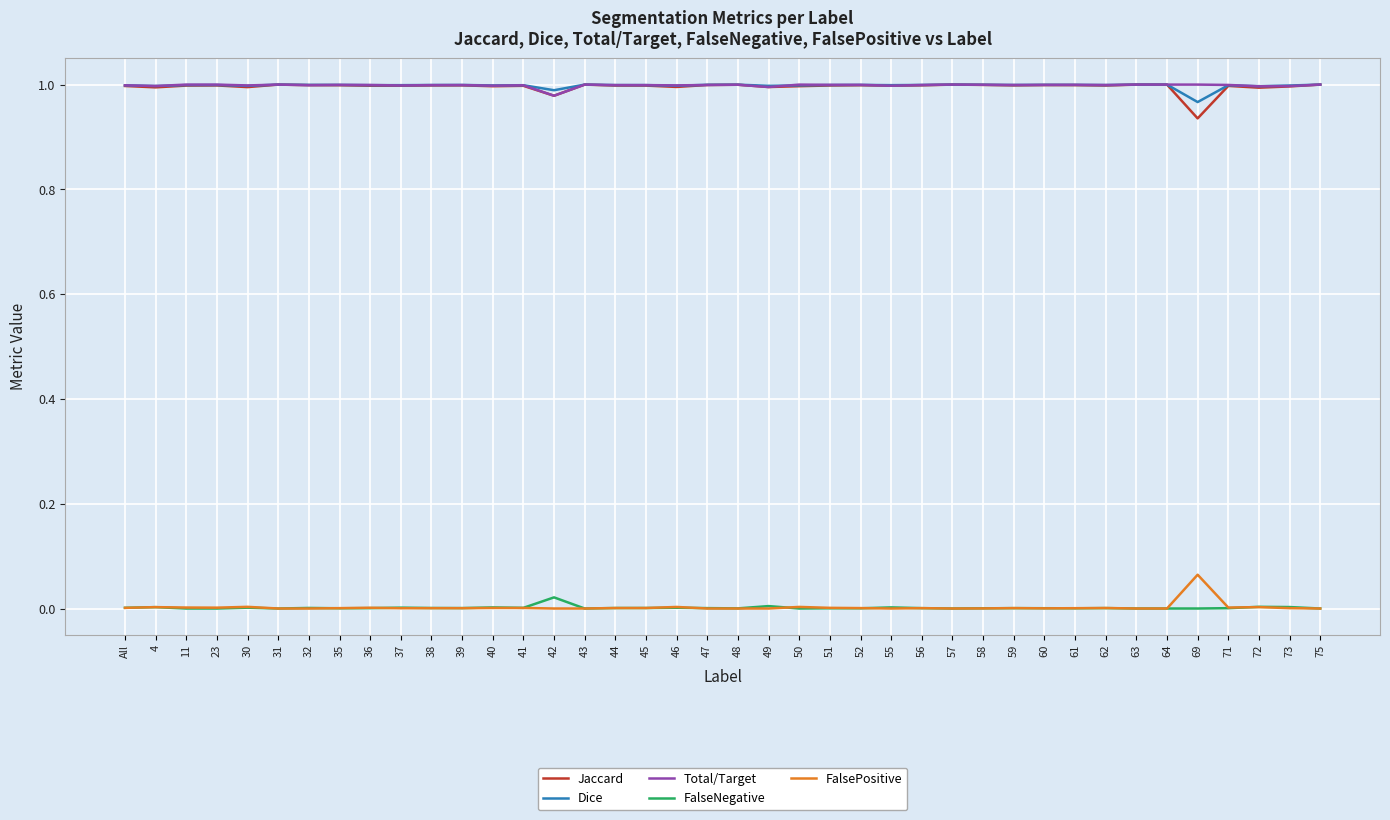

True or false: Jaccard and FalsePositive intersect in this chart.

False